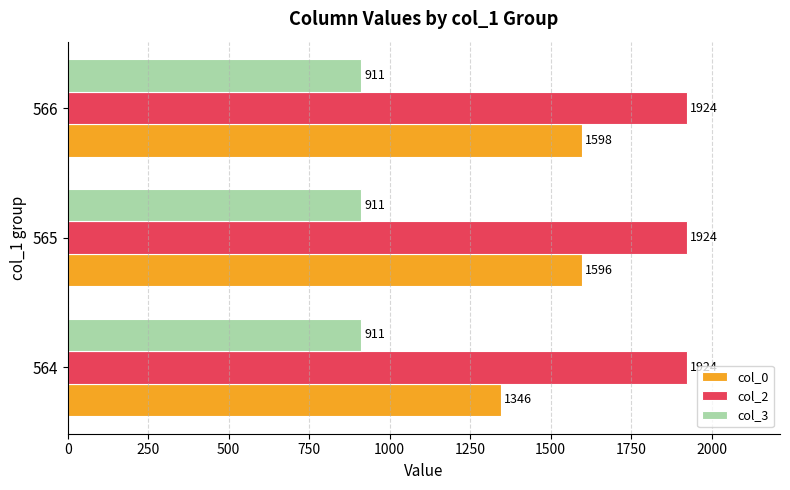

What is the minimum value shown in the chart?

911